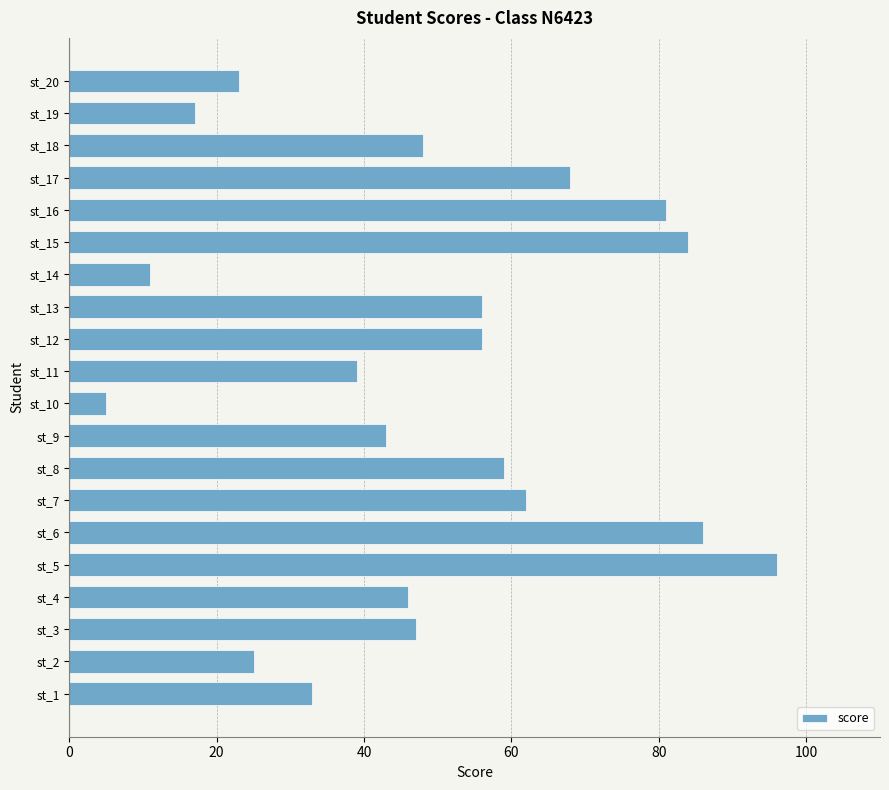

What is the change in value from st_8 to st_15?

+25